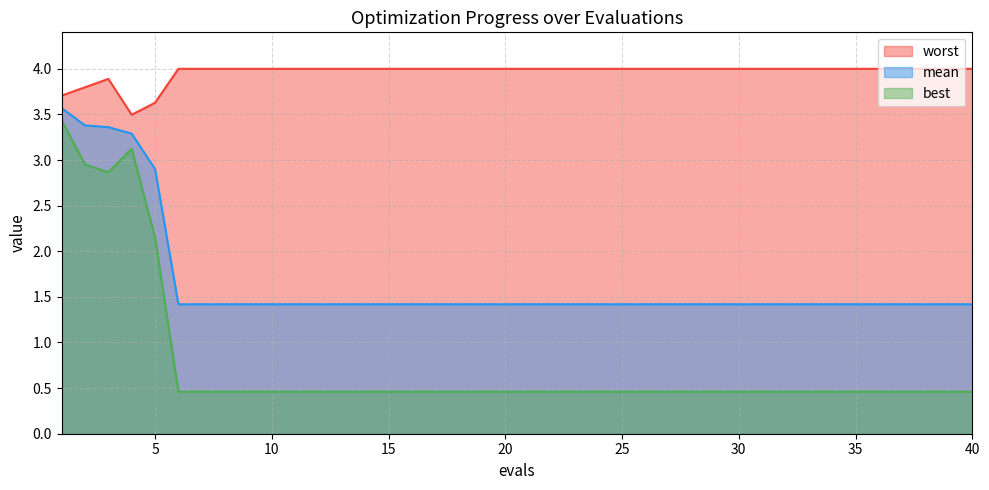

Does the chart have visible grid lines?

Yes